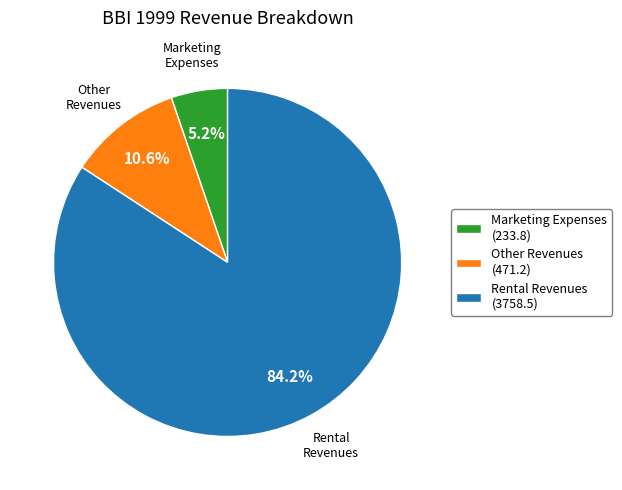

Which slice is the largest?

Rental Revenues (3758.5)